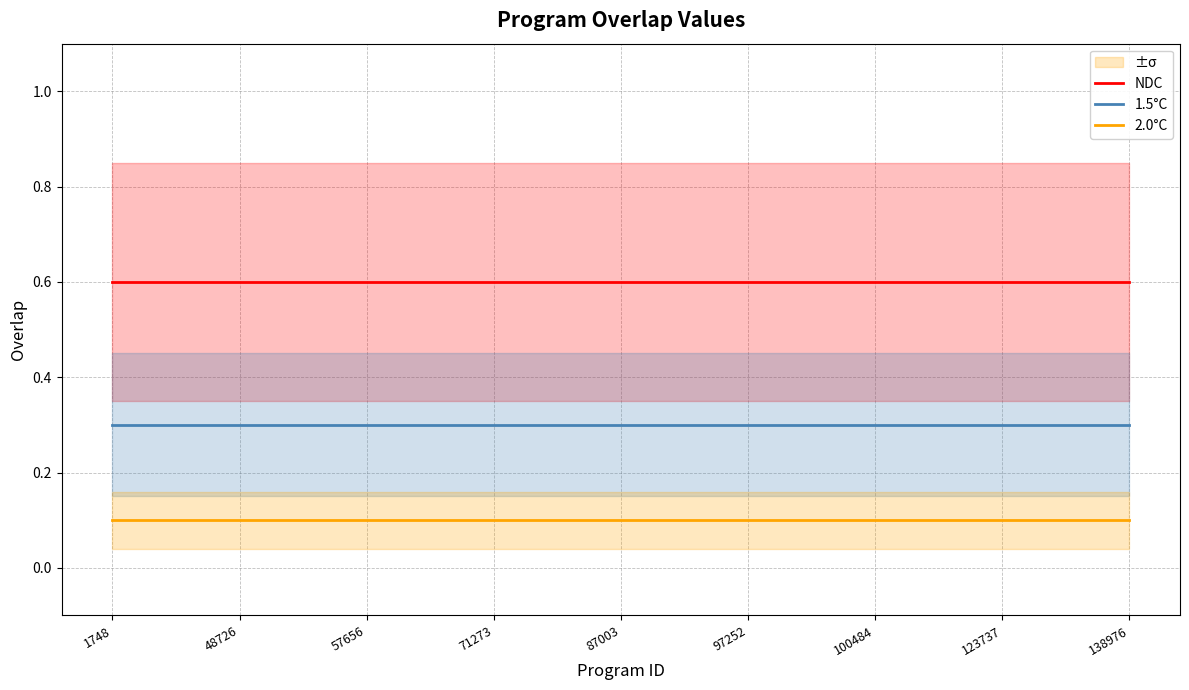

What are all the series names shown in the legend?

NDC, 1.5°C, 2.0°C